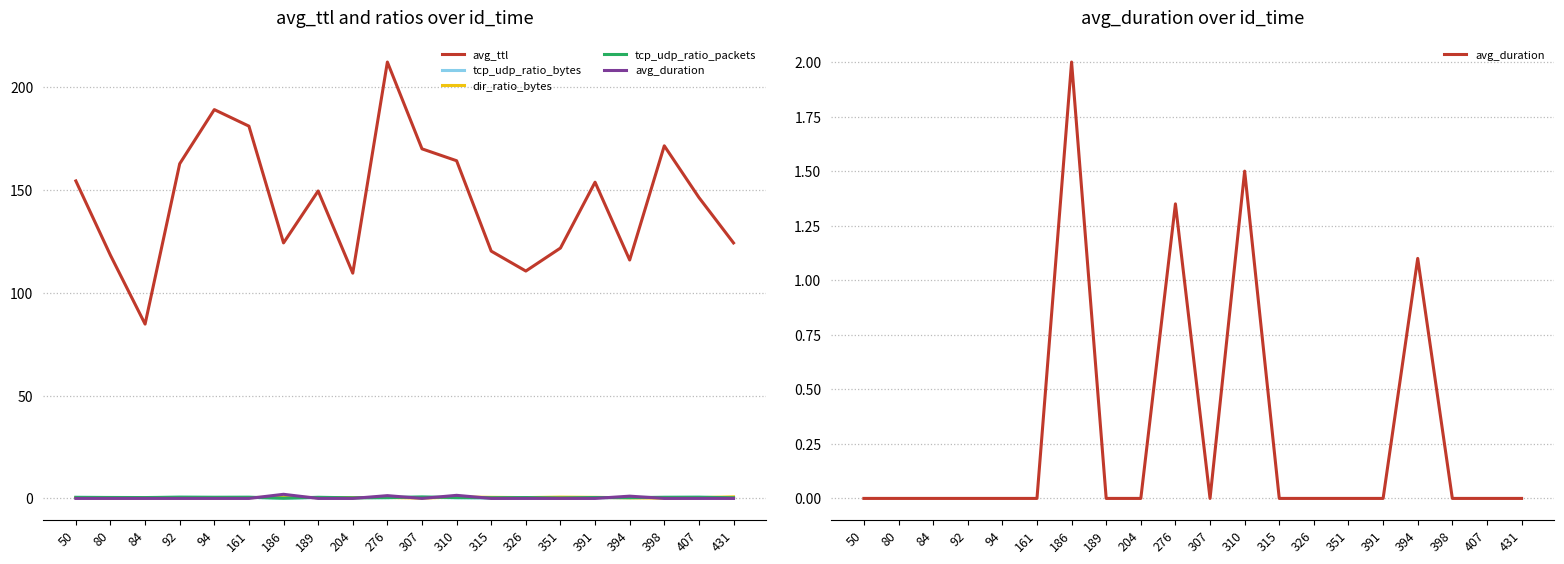

The avg_duration series shows 1.0 at 351. True or false?

False